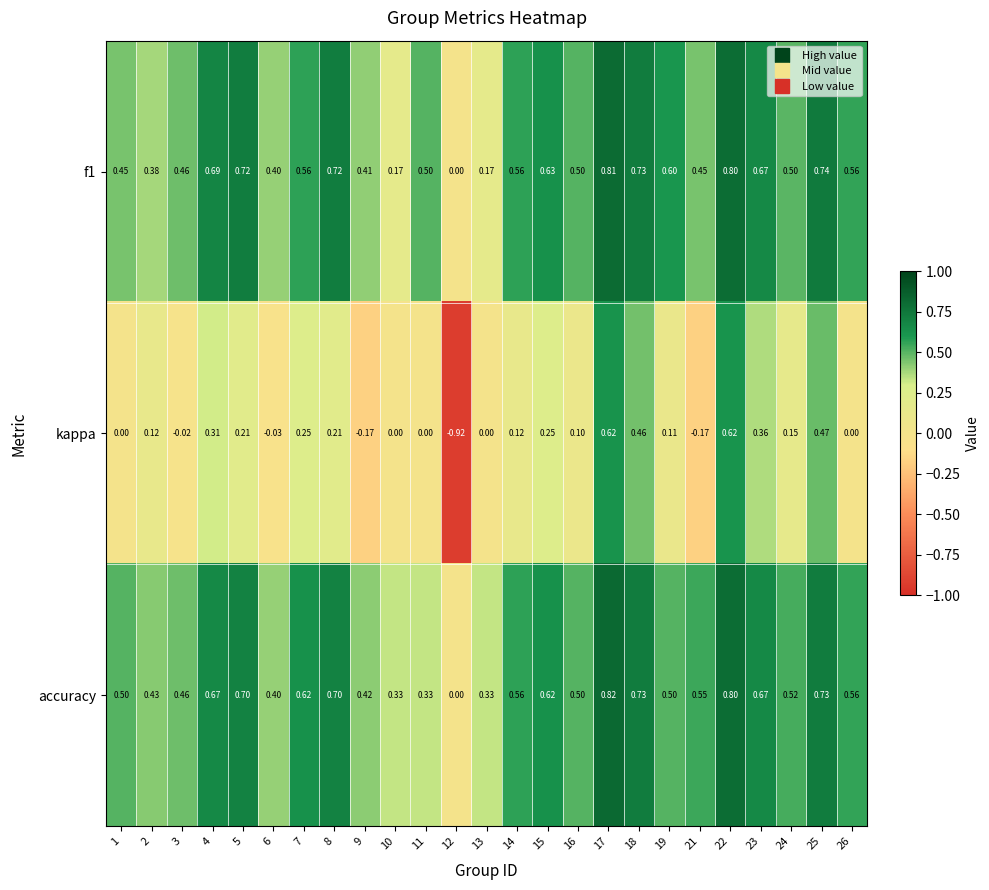

Is the value of kappa at 4 greater than the value of f1 at 19?

No